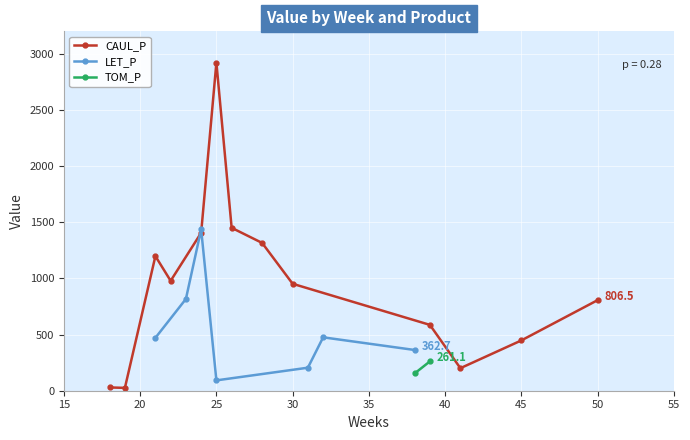

In CAUL_P, how many points are higher than both neighbors (excluding endpoints)?

2